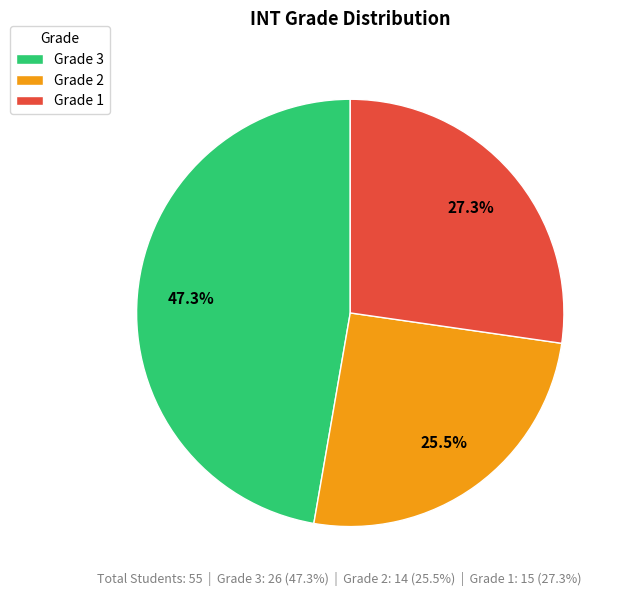

How many segments does this pie chart have?

3